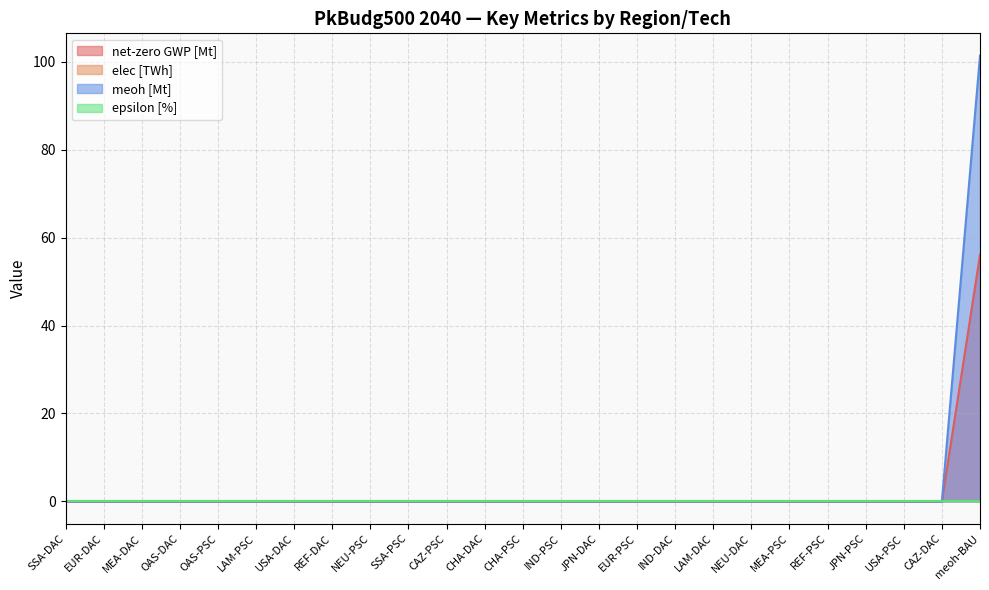

What is the label of the 12th point from the right?

IND-PSC